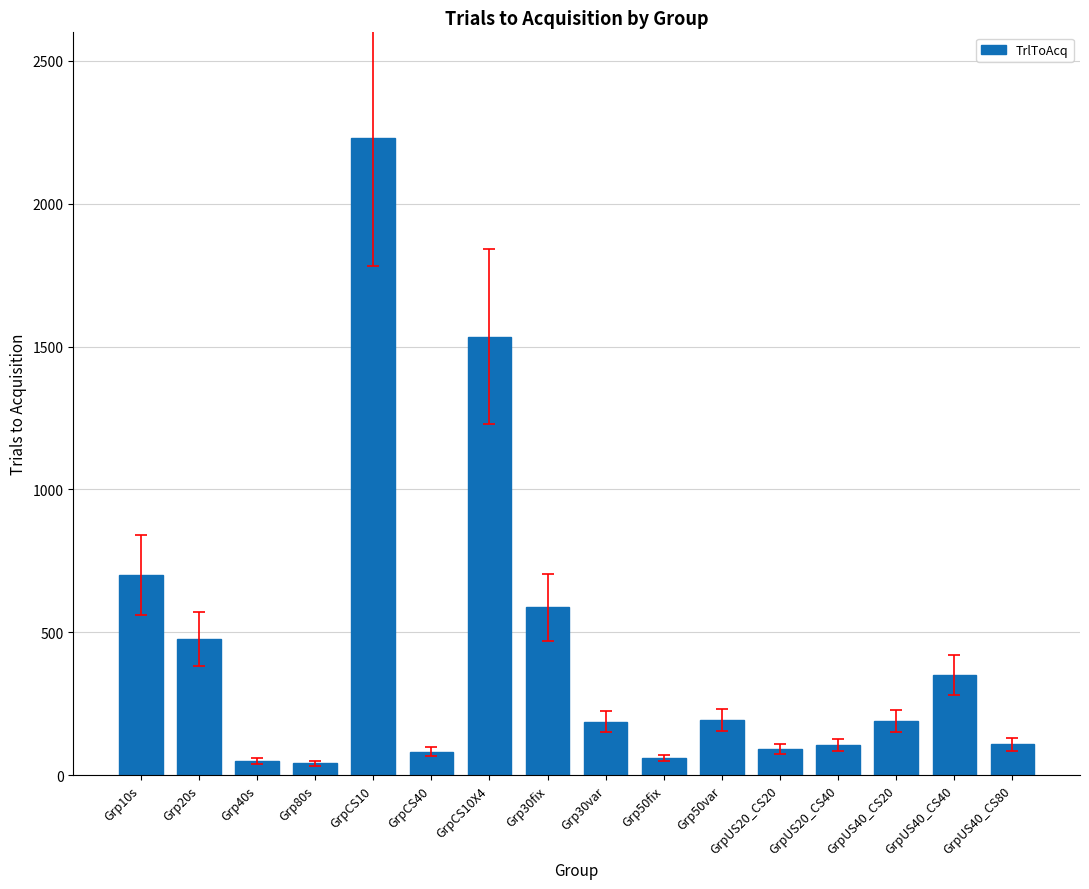

What is the difference between the values at GrpUS20_CS20 and GrpUS40_CS80?

17.0